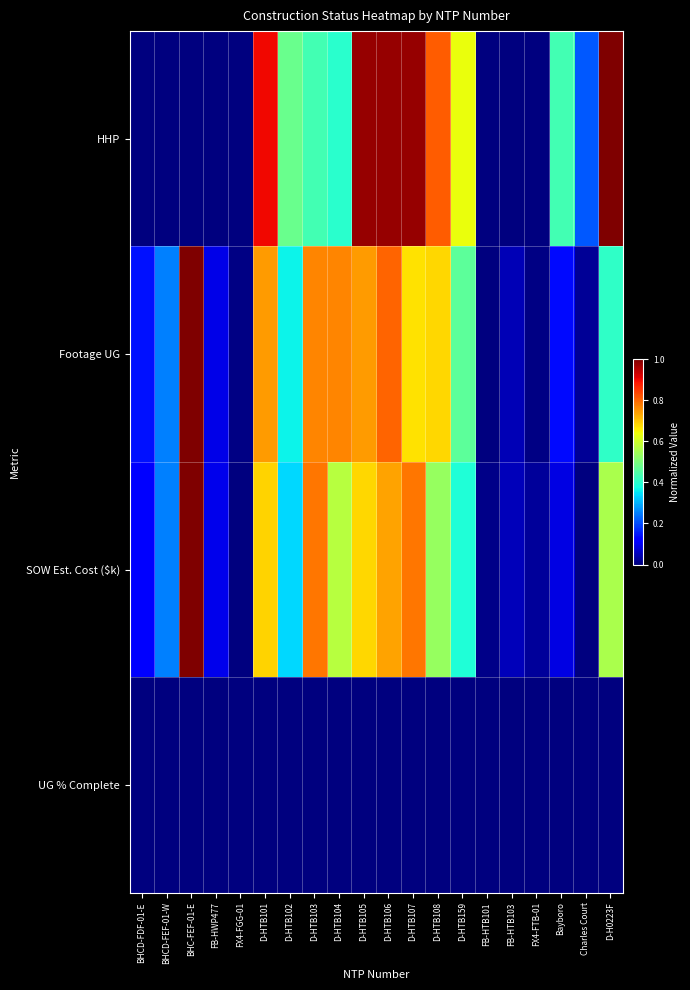

At how many categories does at least one series exceed 0?

20